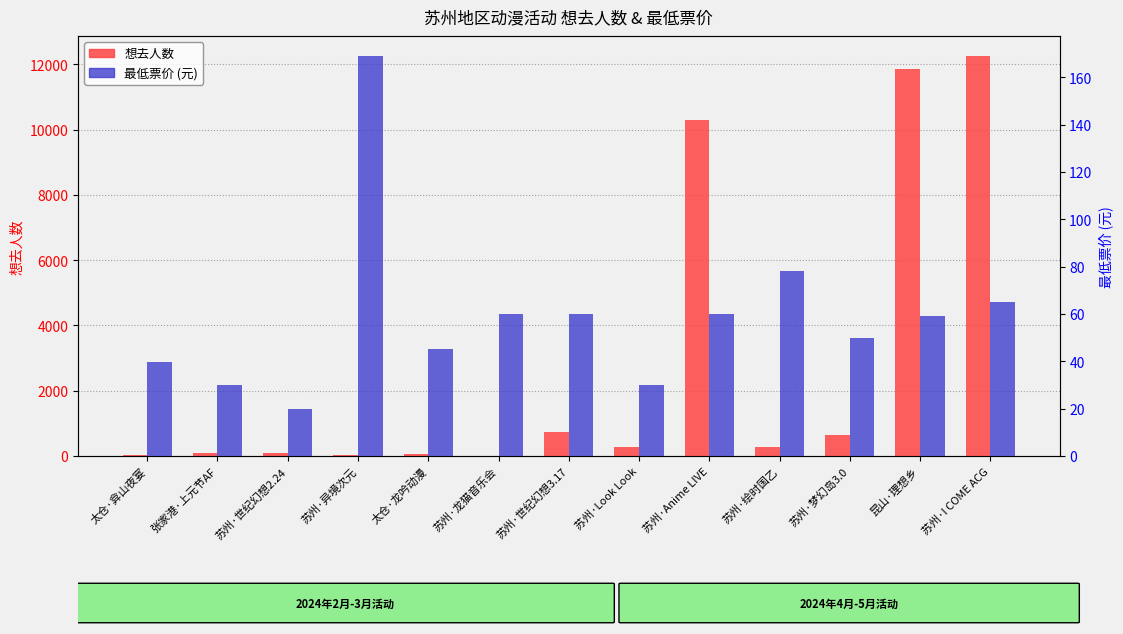

True or false: 最低票价 has a value of 60.0 at 苏州·龙猫音乐会.

True